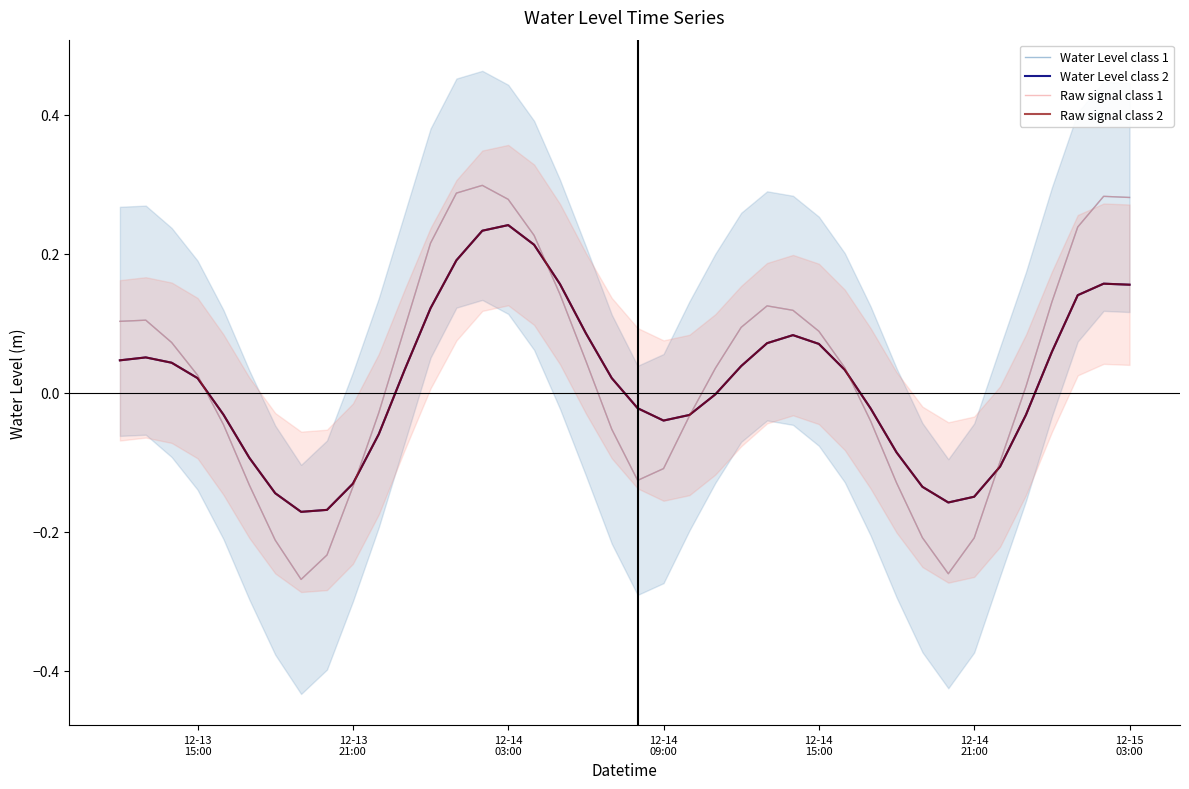

How many lines are shown in the chart?

4